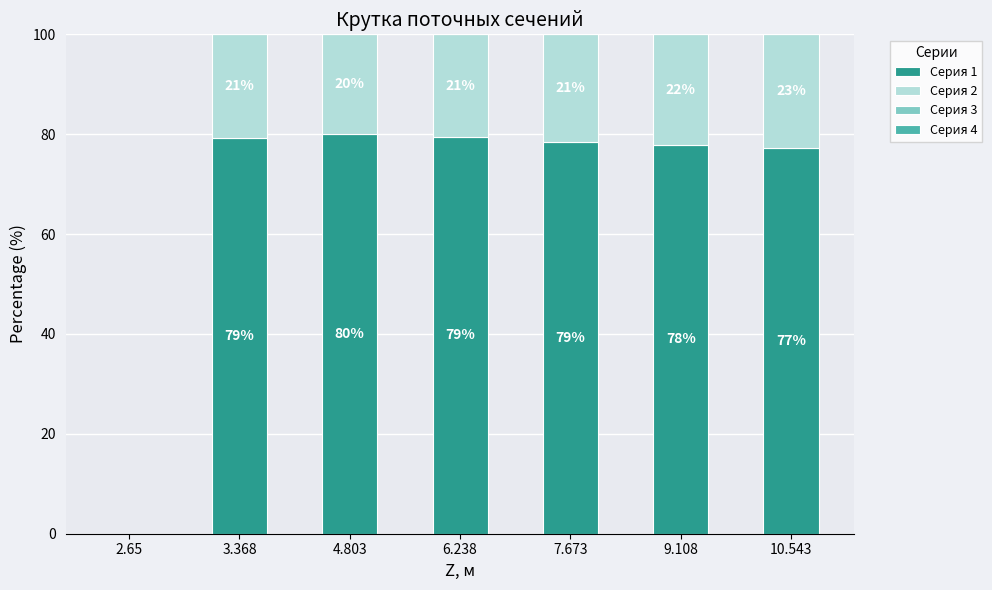

What is the maximum value for Серия 1?

80.0